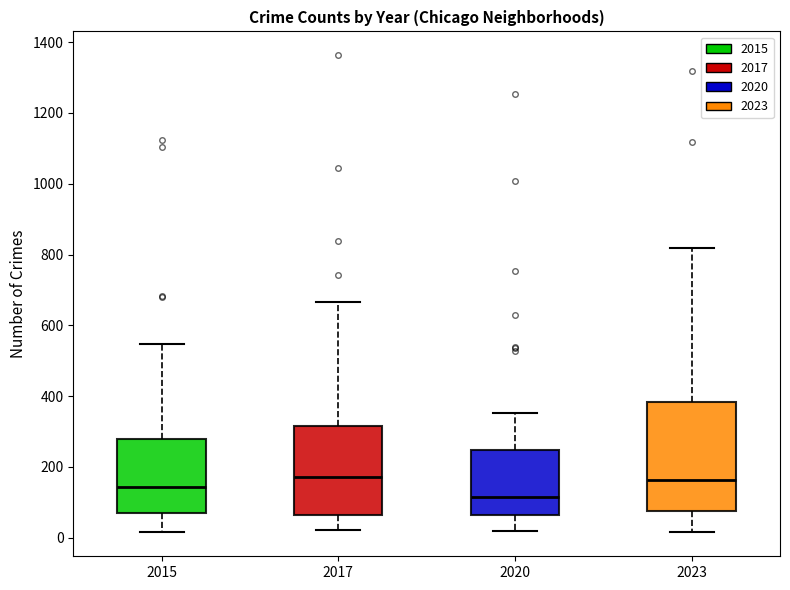

Which box has the lowest median line?

2020